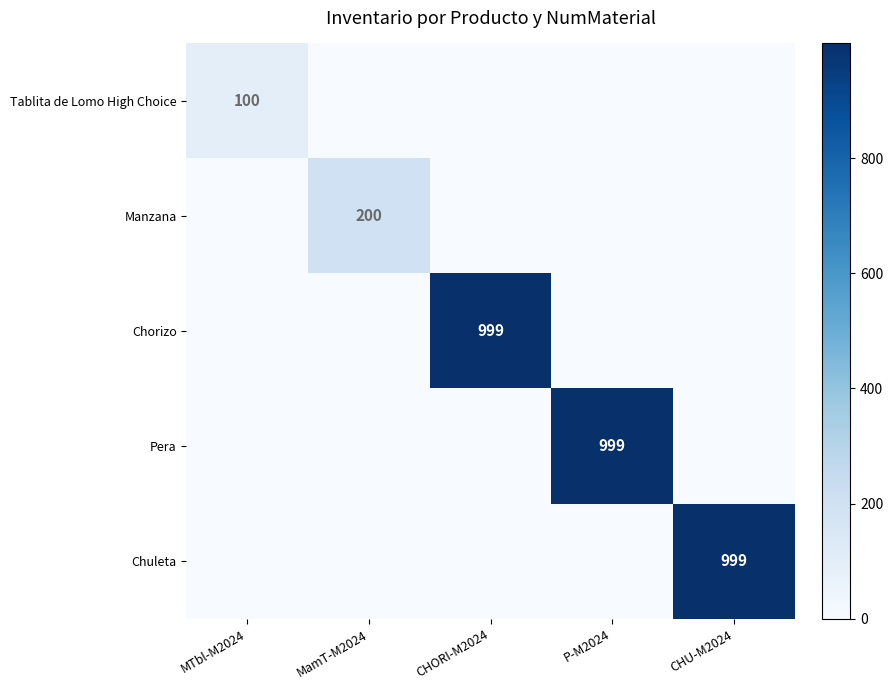

True or false: Manzana has a value of 200 at MamT-M2024.

True